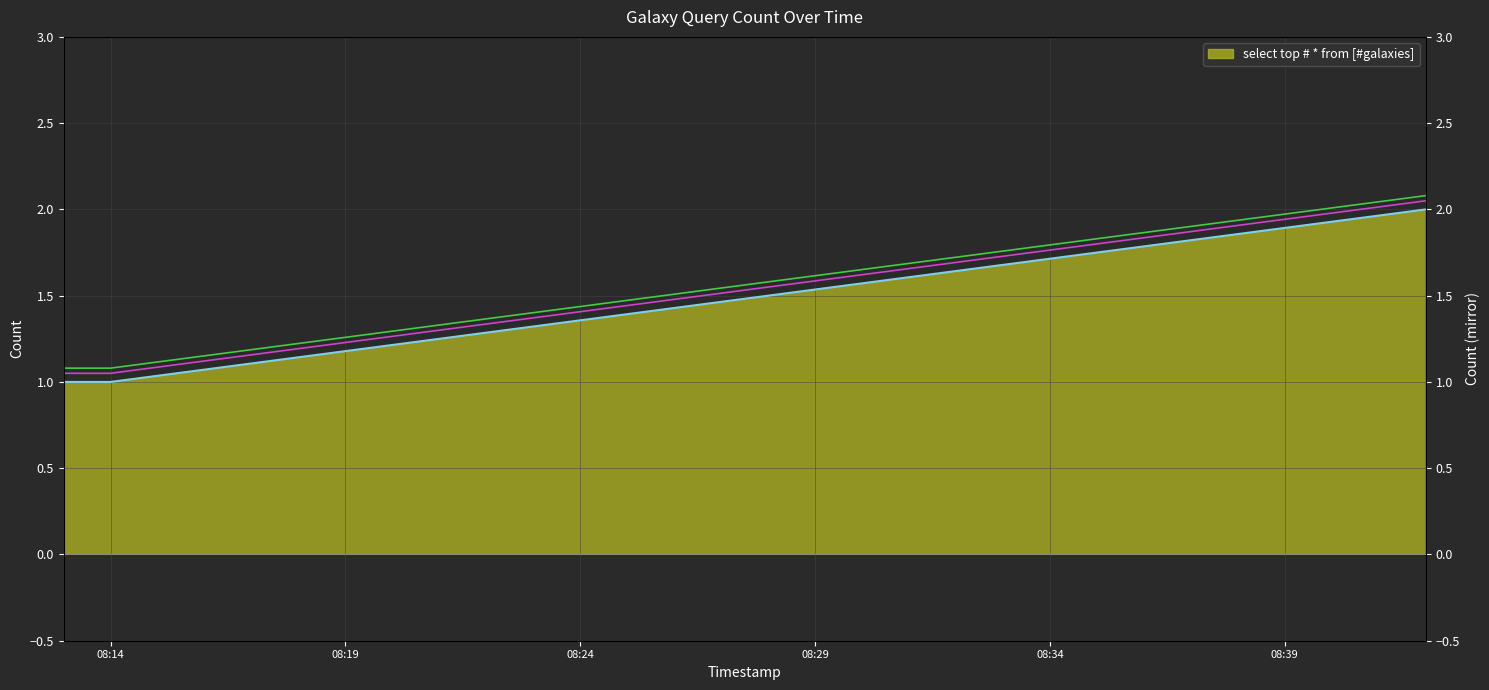

What position from the left is 08:14?

2